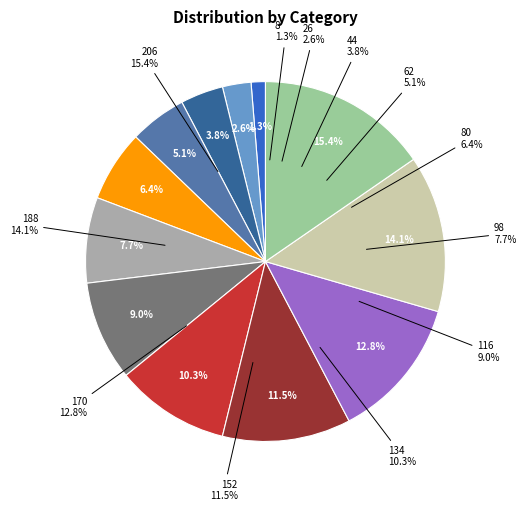

True or false: 44 accounts for 15% of the total.

False